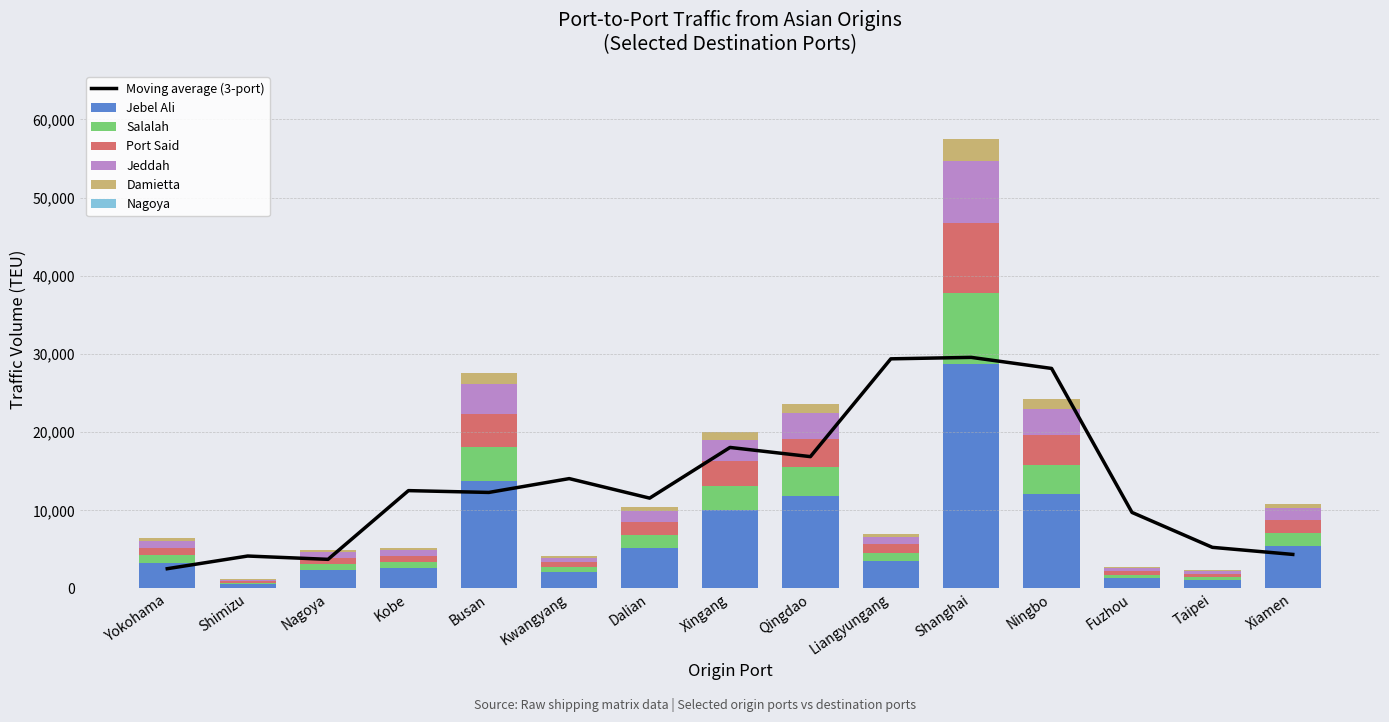

How many data points does each series have?

15